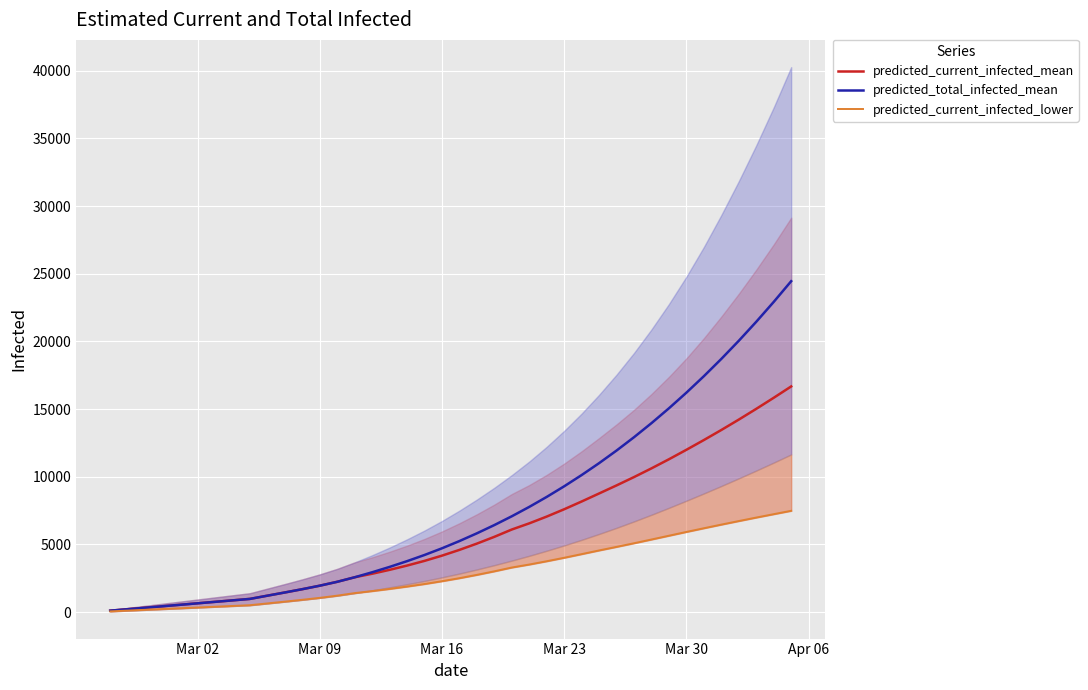

What is the sum of all predicted_current_infected_lower values?

117805